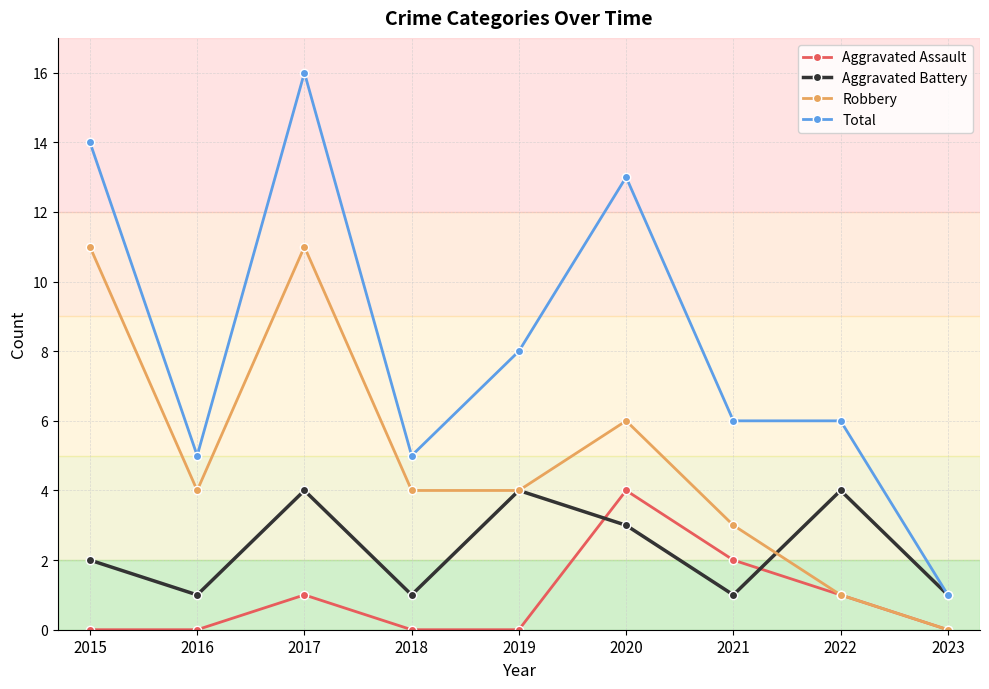

At which category is the sum across all series the highest?

2017